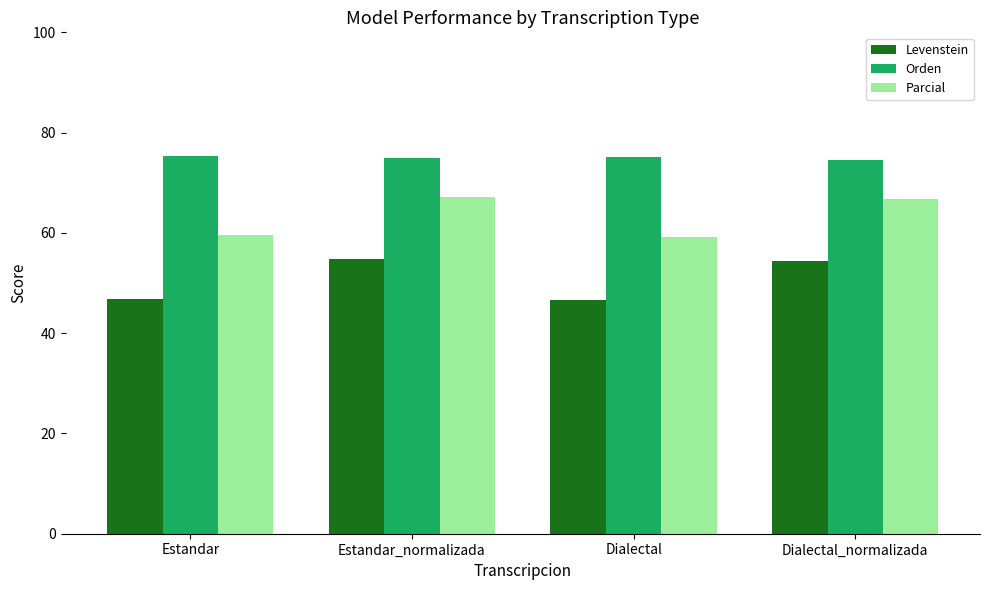

Does the chart contain any negative values?

No